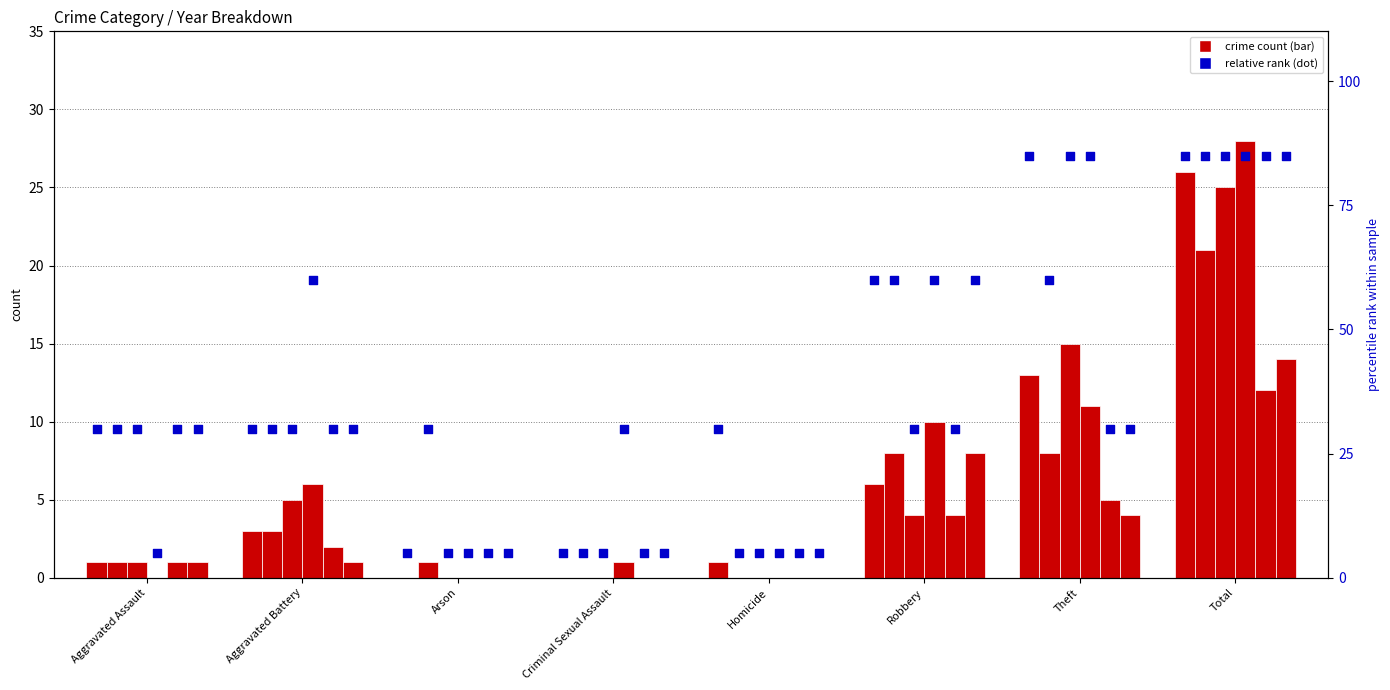

Which has a higher value, Robbery or Theft?

Theft